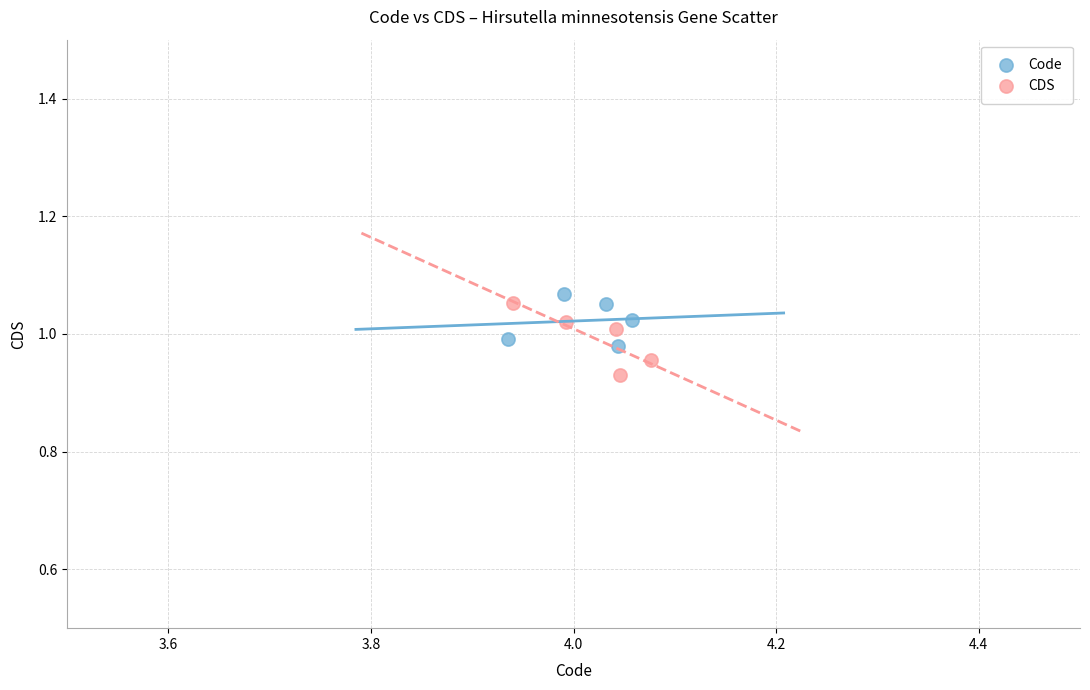

Which series reaches the minimum Y coordinate?

CDS